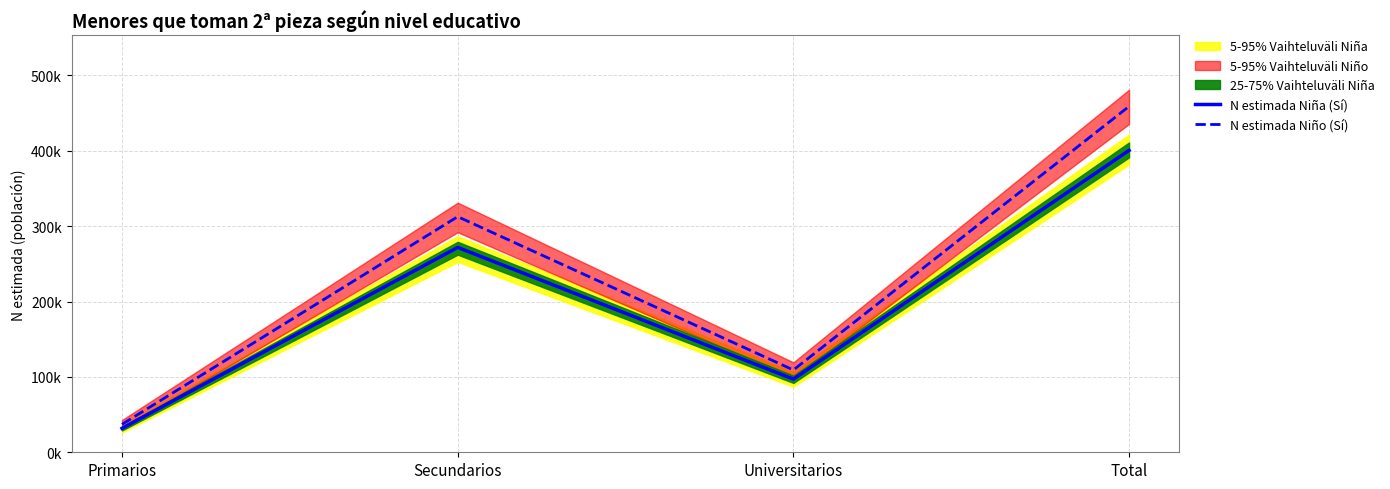

Rank the categories by N estimada Niña (Sí) value from lowest to highest.

Primarios, Universitarios, Secundarios, Total